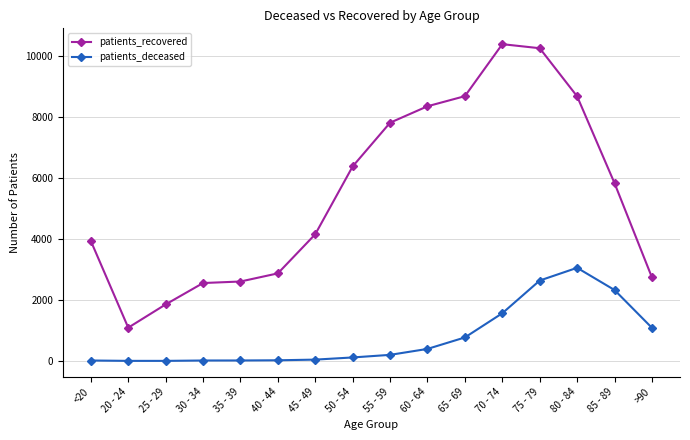

What position from the right is 40 - 44?

11